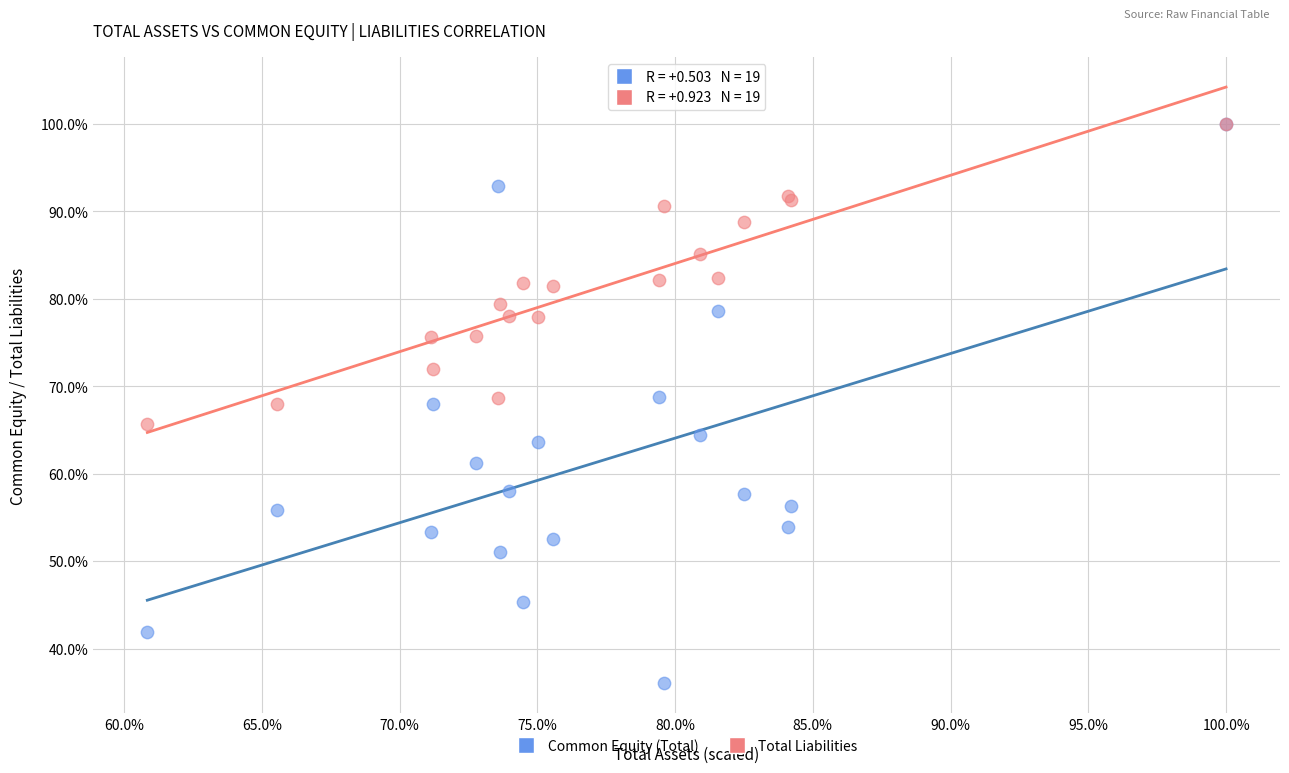

What are all the series names shown in the legend?

Common Equity (Total), Total Liabilities